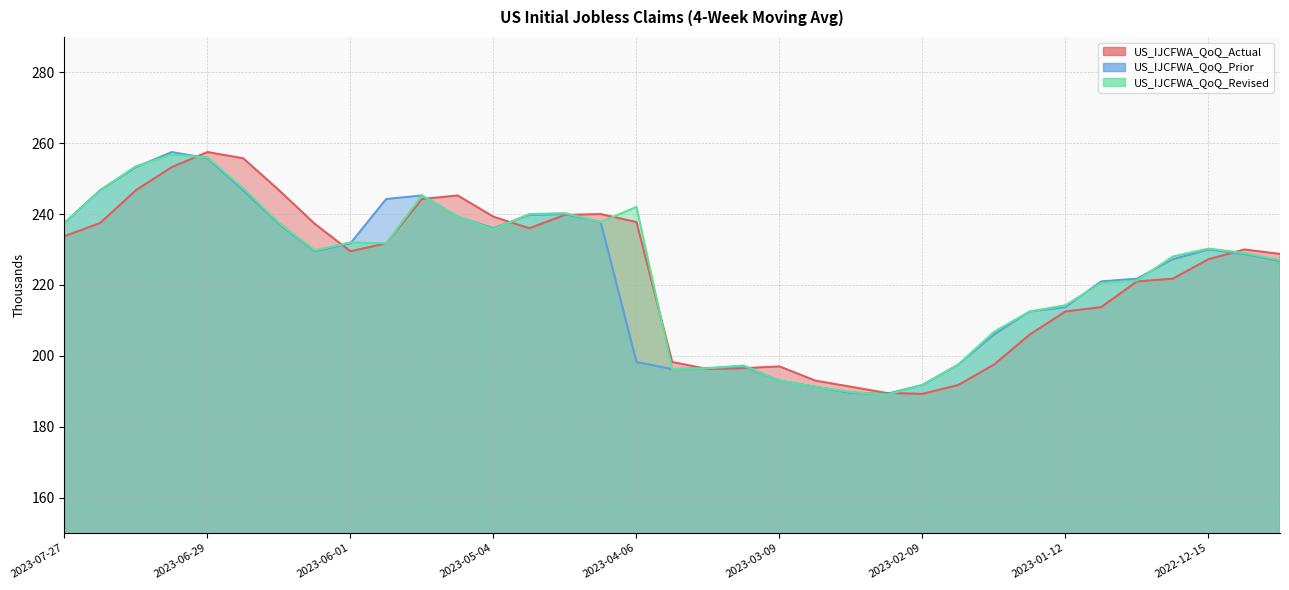

True or false: US_IJCFWA_QoQ_Actual has more than 1 points higher than both neighbors.

True